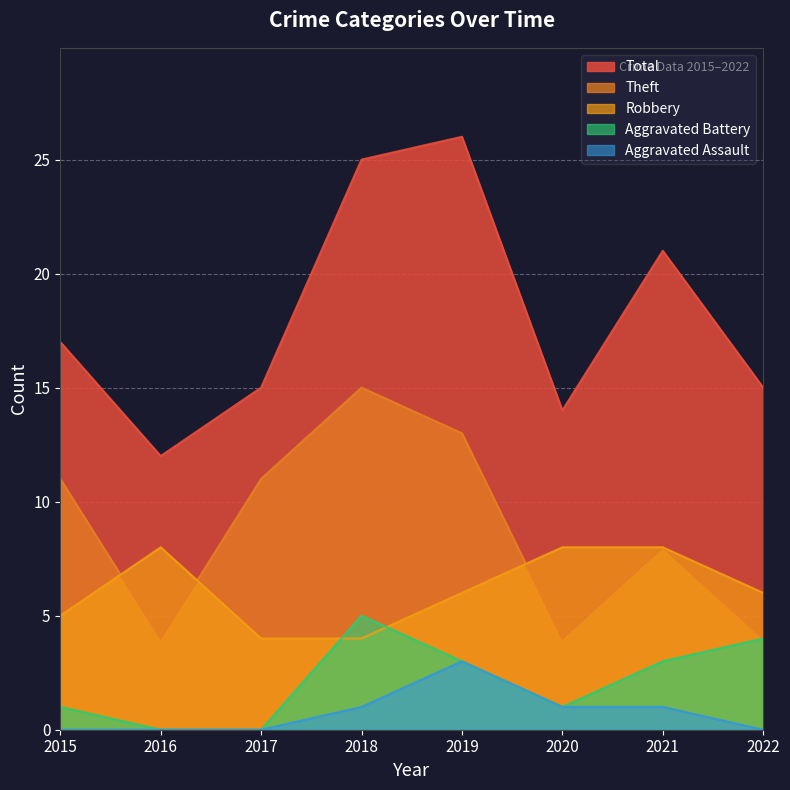

How many lines are shown in the chart?

5